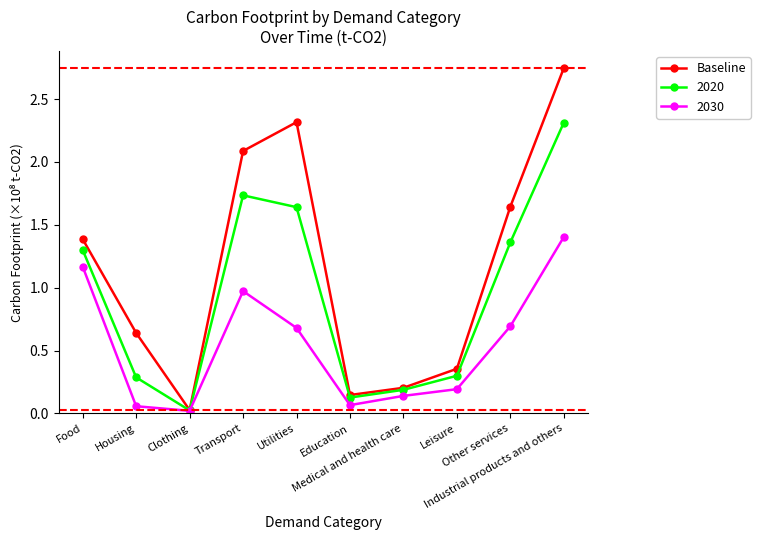

Does the chart have visible grid lines?

No